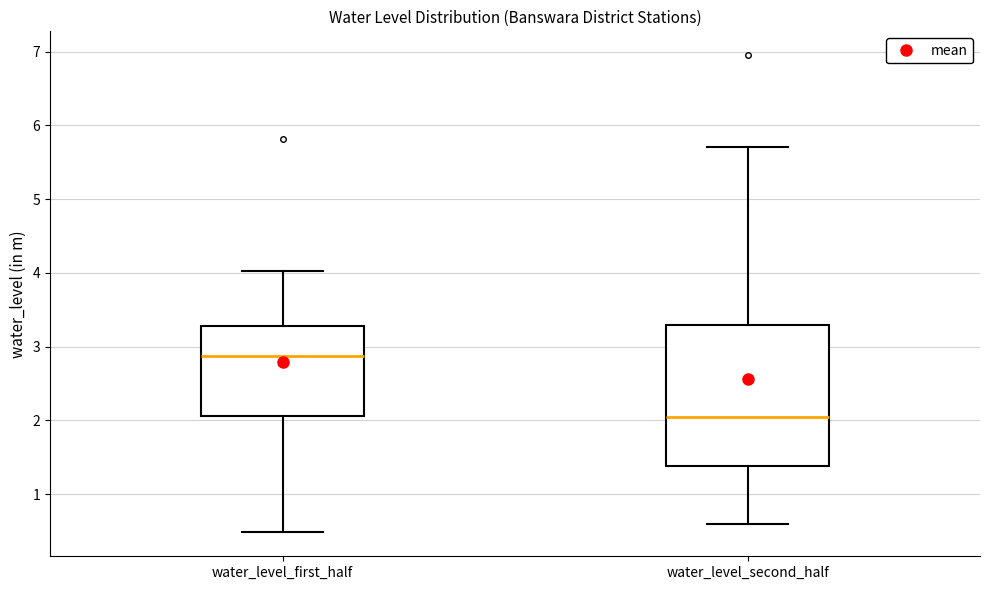

Reading left to right, transcribe this box plot: for each box, give where its median line is, the range the box spans, and where its two whiskers end, as read against the y-axis. The values are not printed on the chart, so give them approximately, as read against the axis.

water_level_first_half: median 2.9, box 2.1 to 3.3, whiskers 0.5 to 4.0
water_level_second_half: median 2.0, box 1.4 to 3.3, whiskers 0.6 to 5.7